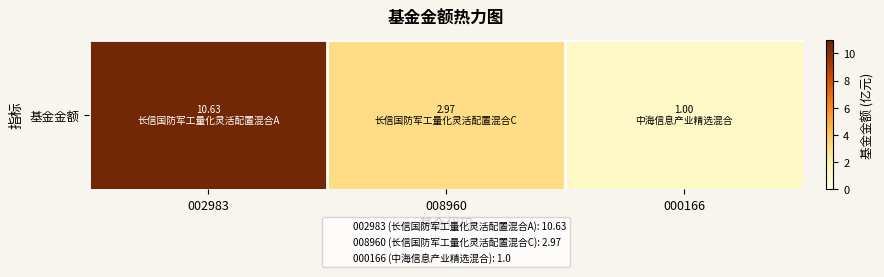

The value at 000166 is 1.6. True or false?

False